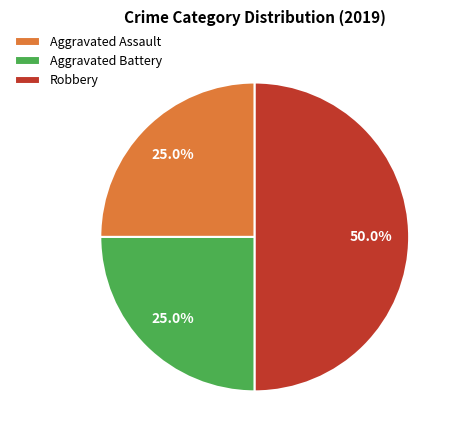

Between Robbery and Aggravated Assault, which is larger?

Robbery